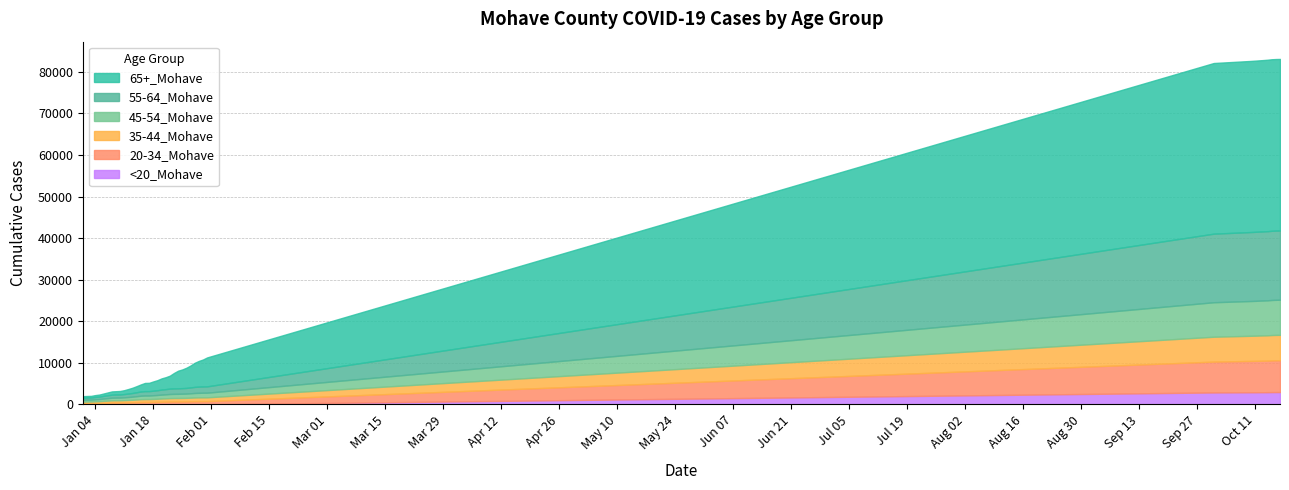

Does the chart have visible grid lines?

Yes